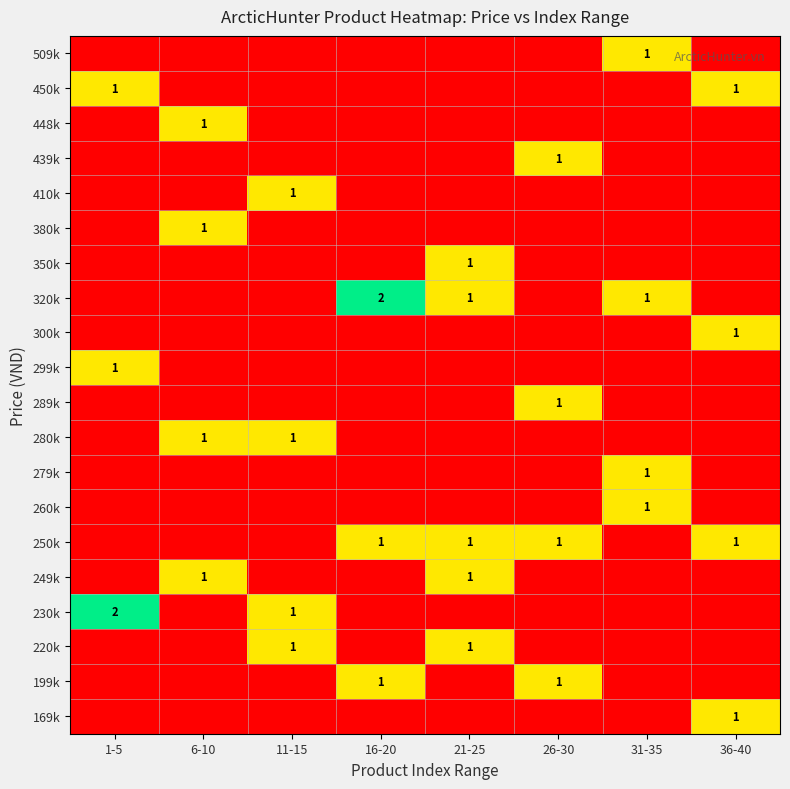

Which has a higher value, 6-10 or 16-20?

6-10